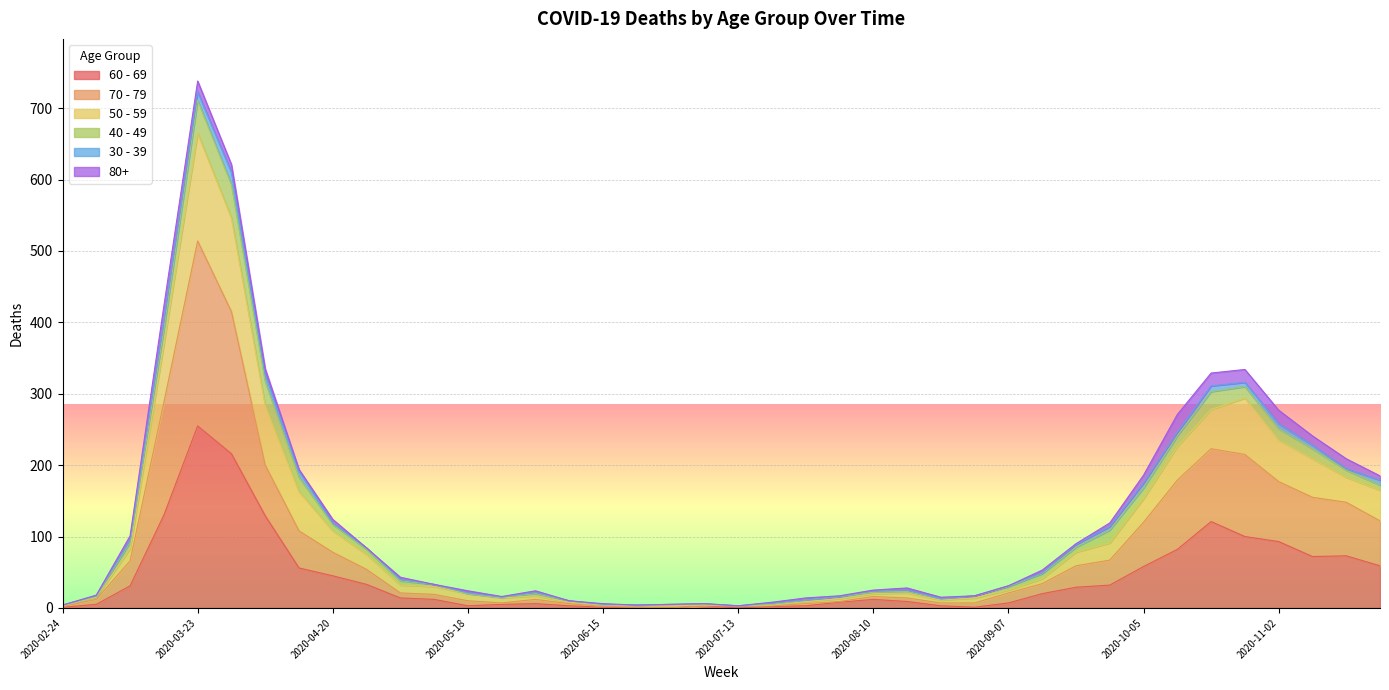

What is the difference between the maximum and second lowest values in the 60 - 69 series?

255